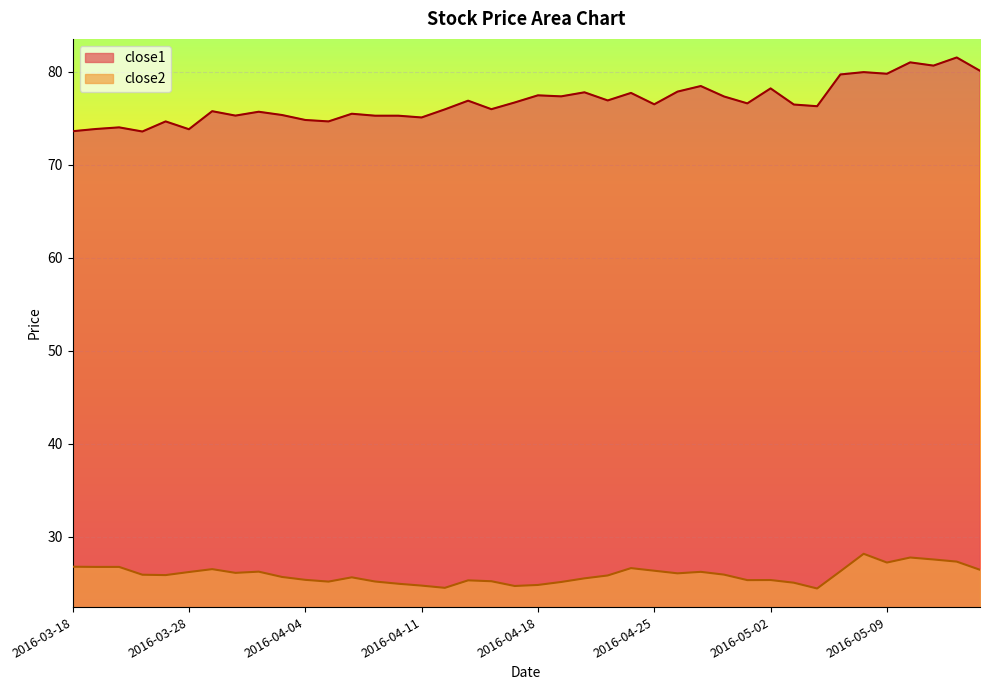

True or false: close2 and close1 cross at least once.

False